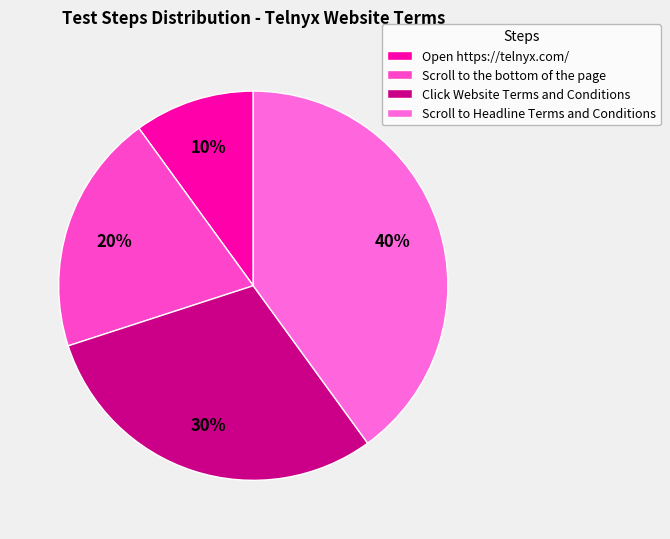

True or false: Open https://telnyx.com/ accounts for 5% of the total.

False